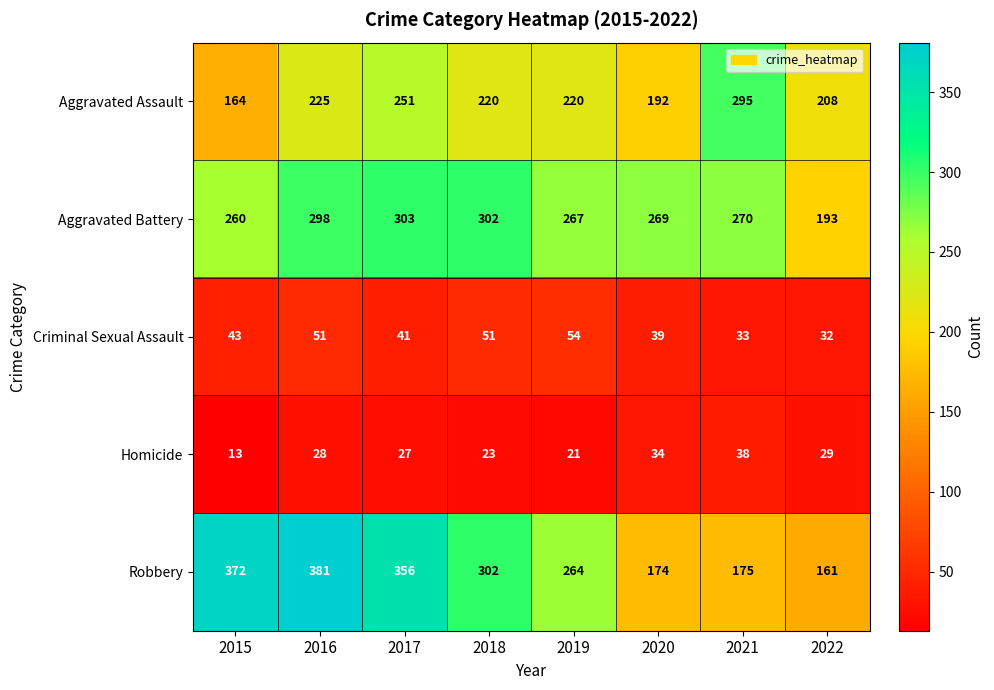

Which category has the lowest value across all series?

2015